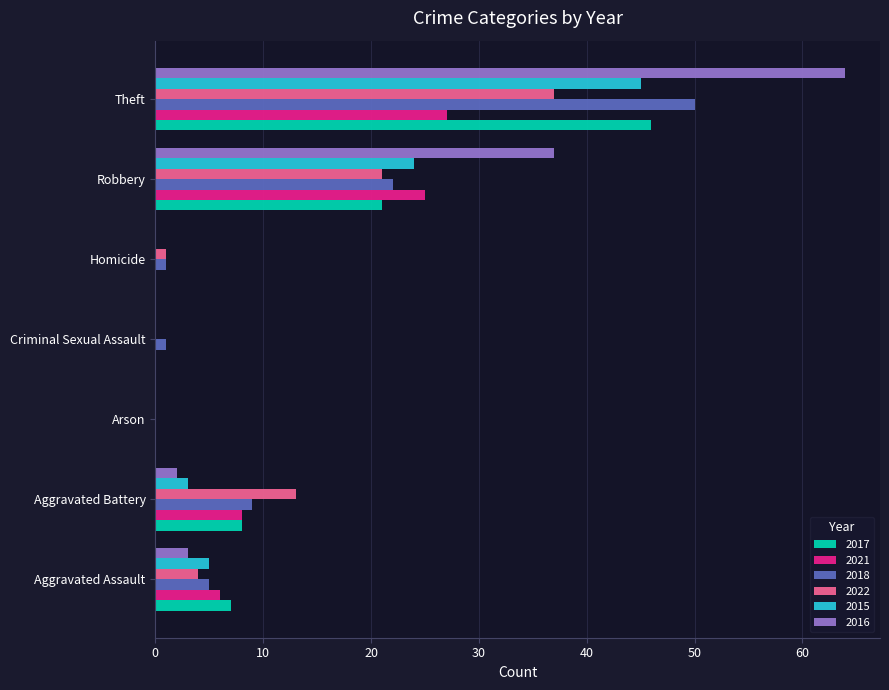

Which series changed the most between Aggravated Assault and Arson?

2017